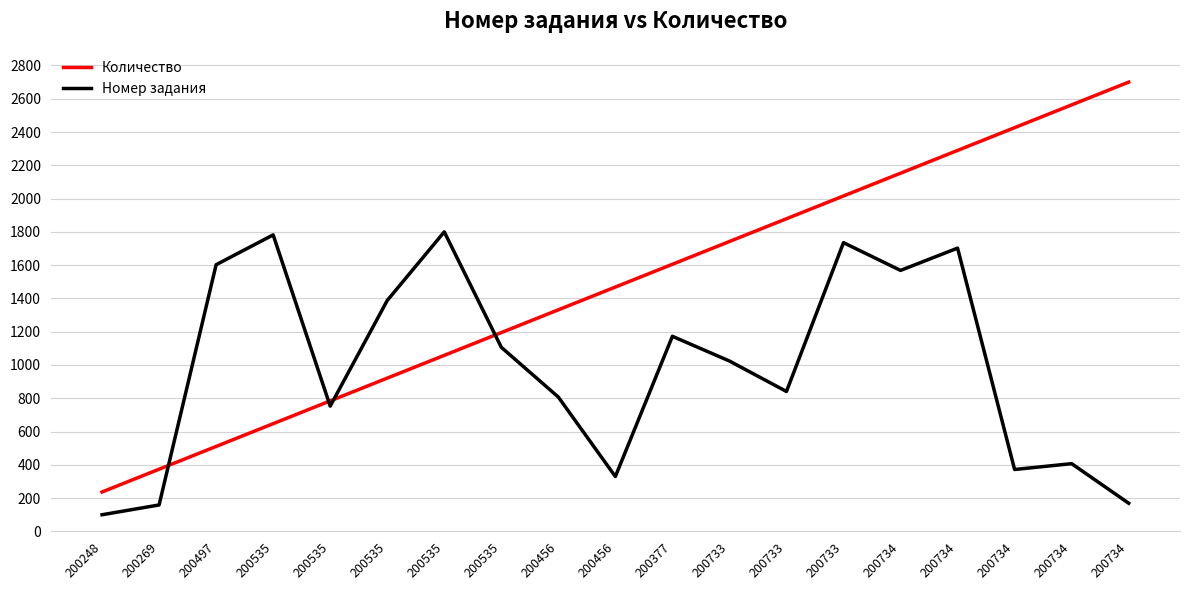

Does the chart display data point markers on the line(s)?

No